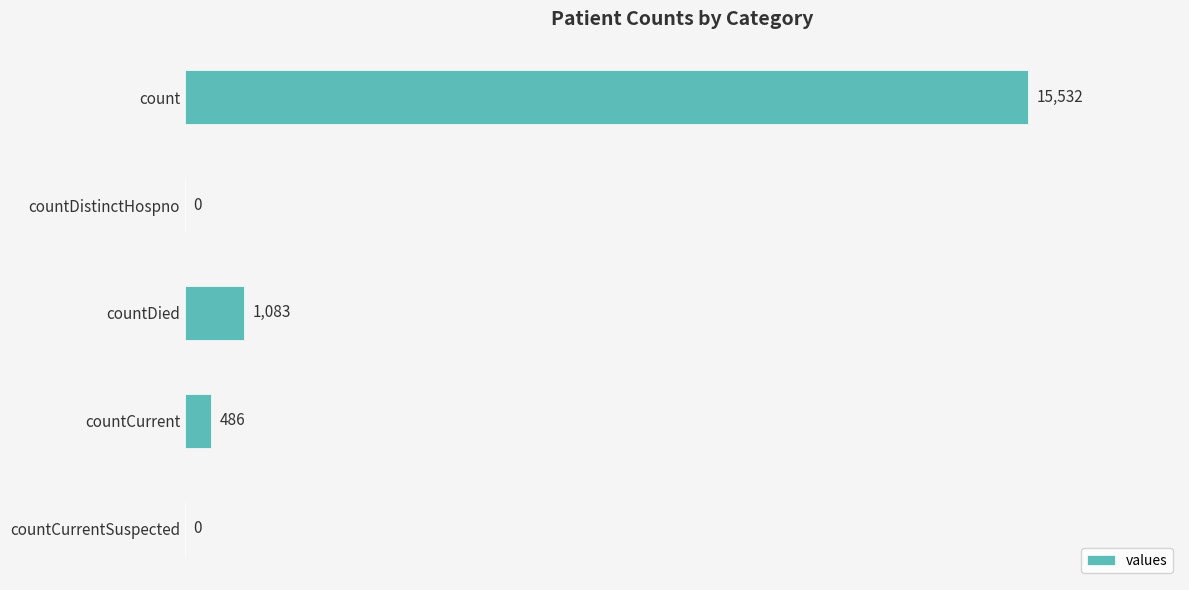

What is the ratio of the value at count to the value at countCurrent?

32.0